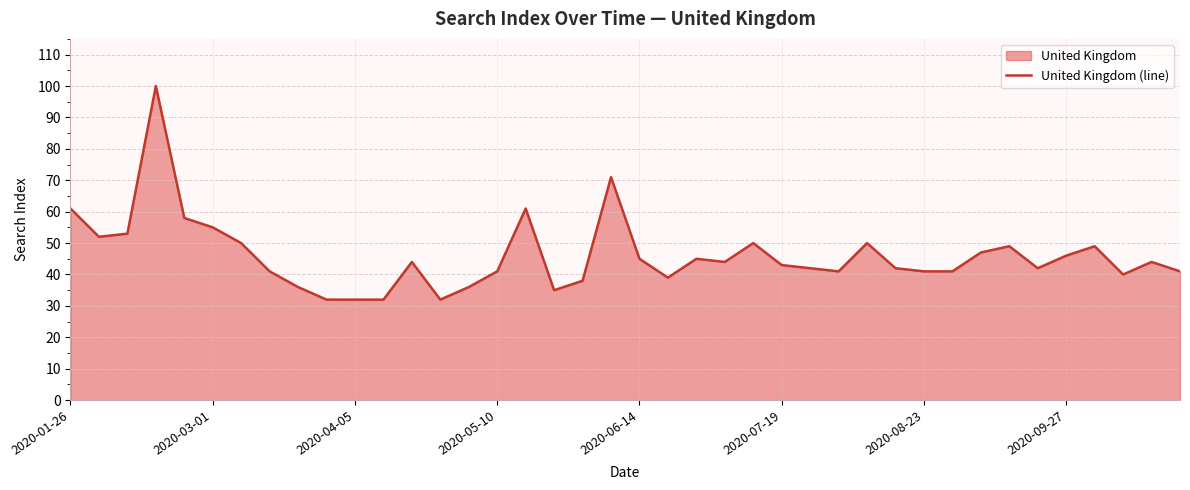

Reading left to right, what are all the values shown in this chart?

61	52	53	100	58	55	50	41	36	32	32	32	44	32	36	41	61	35	38	71	45	39	45	44	50	43	42	41	50	42	41	41	47	49	42	46	49	40	44	41